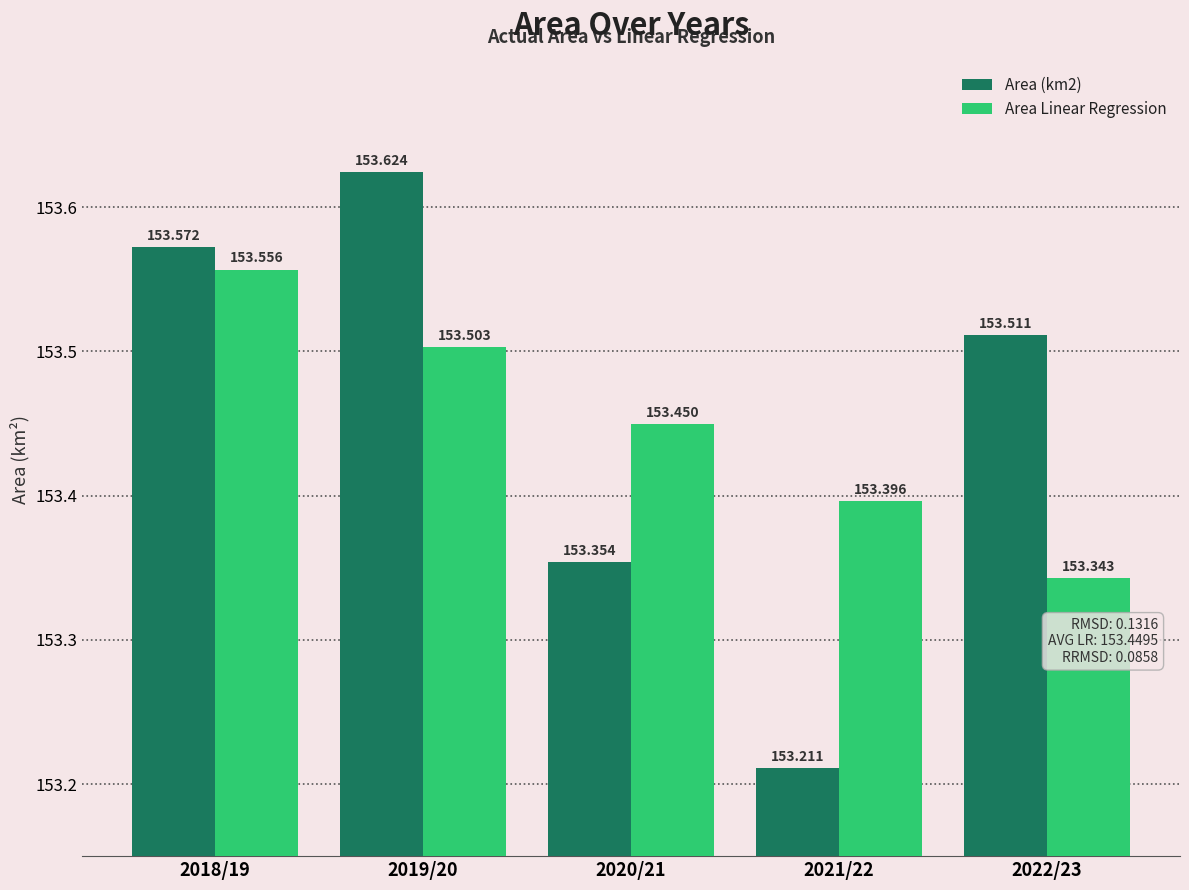

Is the value of Area (km2) at 2018/19 greater than the value of Area Linear Regression at 2018/19?

Yes